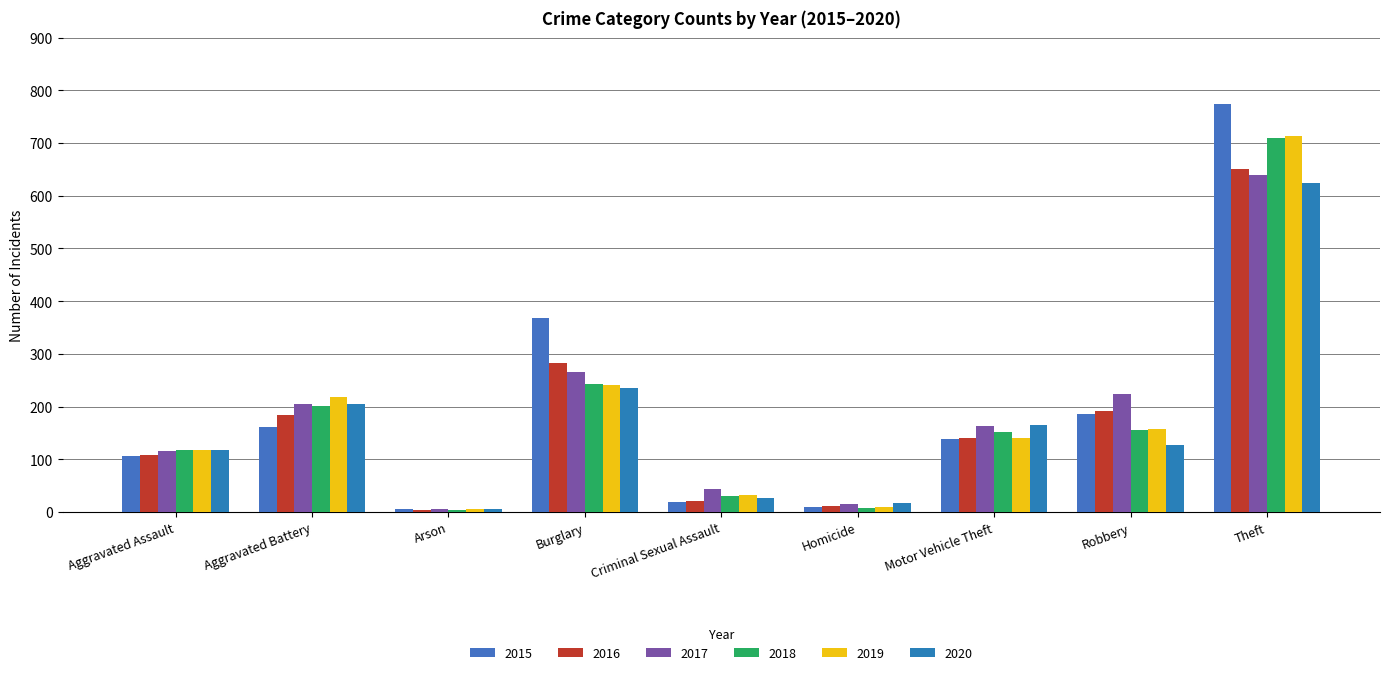

What is the sum of the 2016 values at Motor Vehicle Theft and Burglary?

423